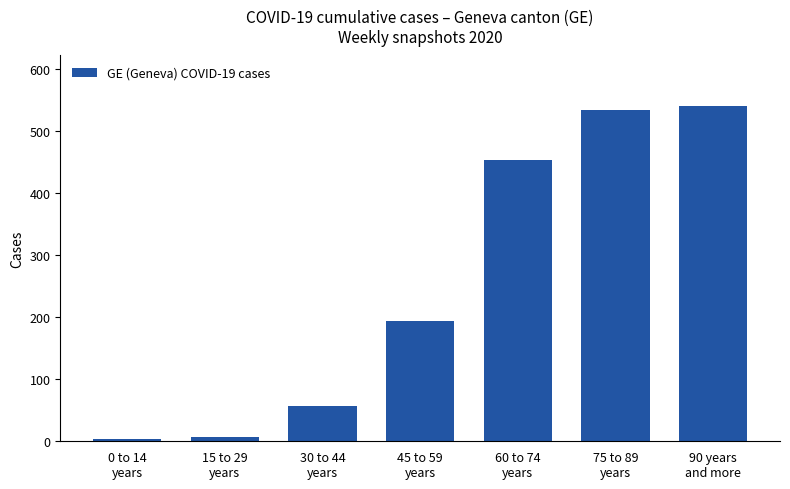

Is it true that the value at 45 to 59
years is 194?

True